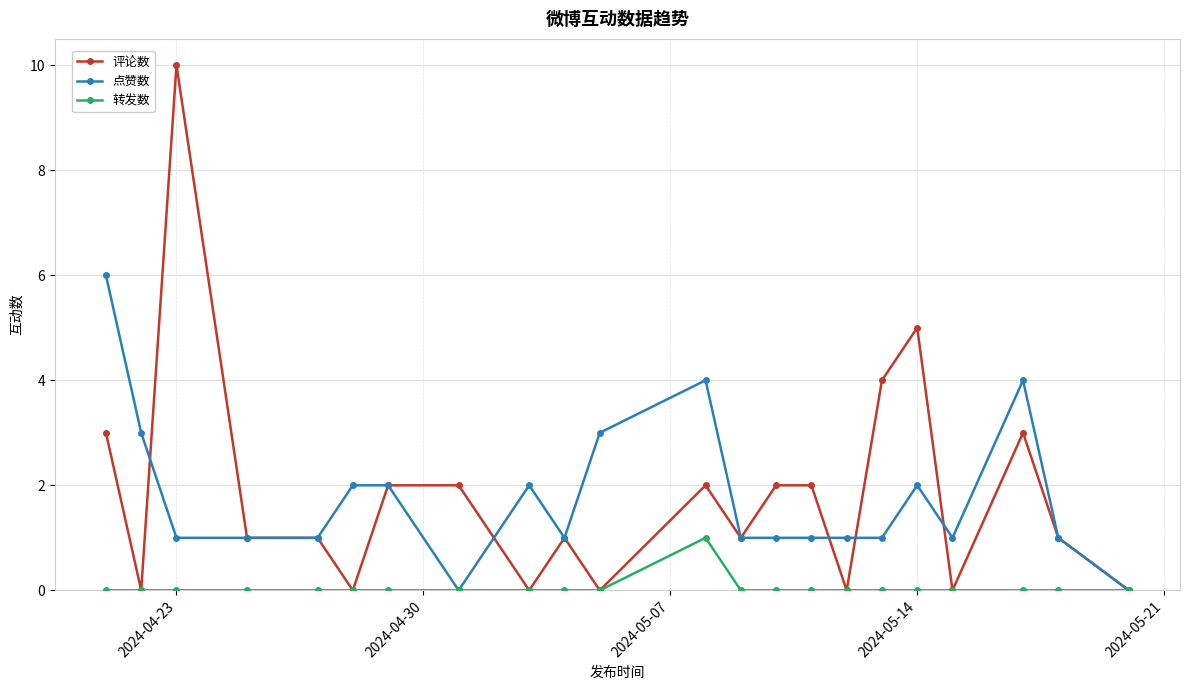

True or false: 点赞数 has more than 0 interior local peaks.

True